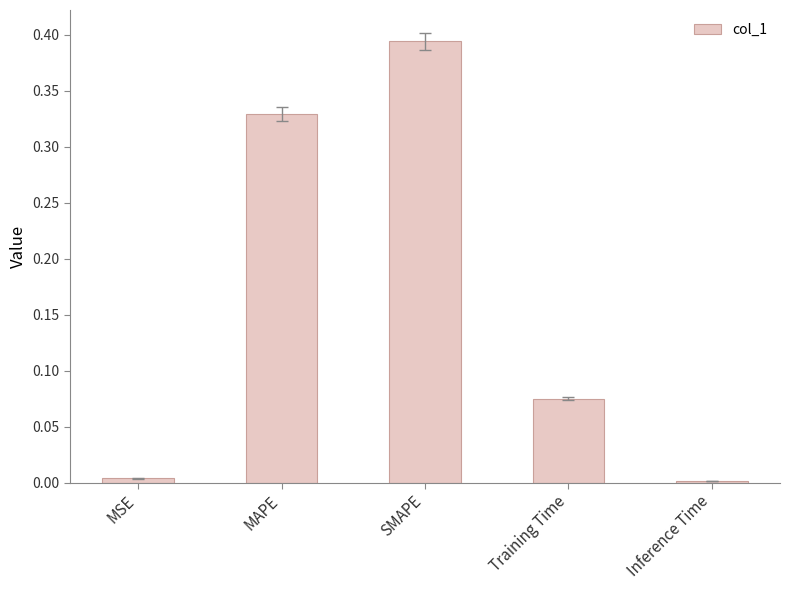

Which label corresponds to the largest value in the chart?

SMAPE